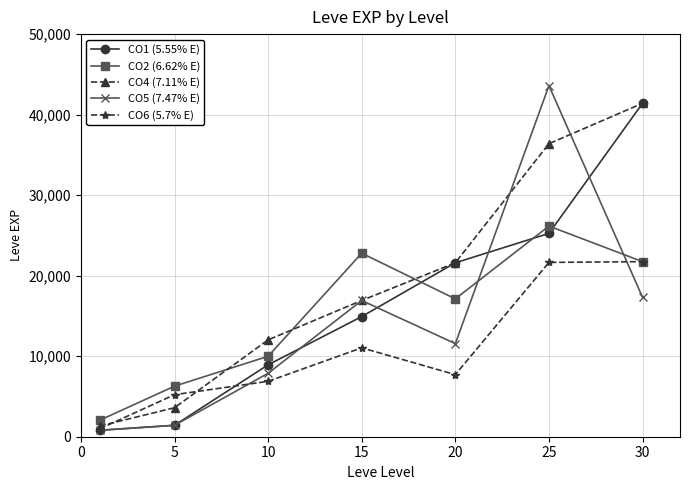

How many values in the CO2 (6.62% E) series are below 17120?

3